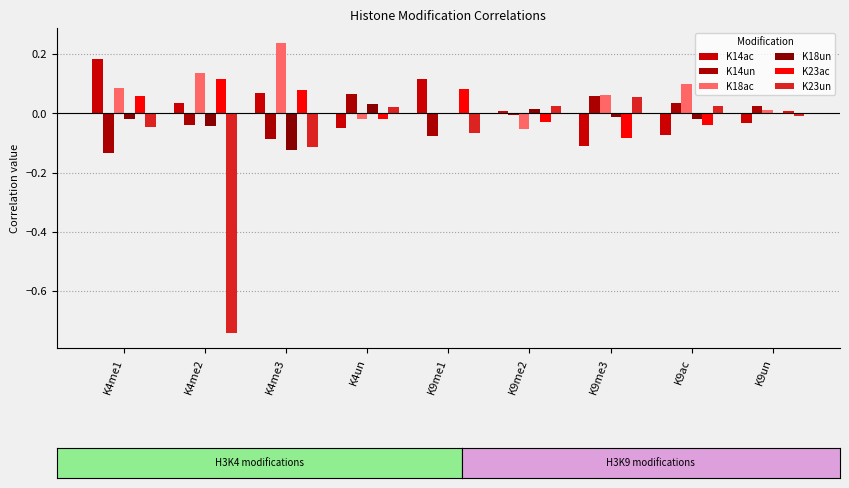

What is the sum of all K14ac values?

0.1